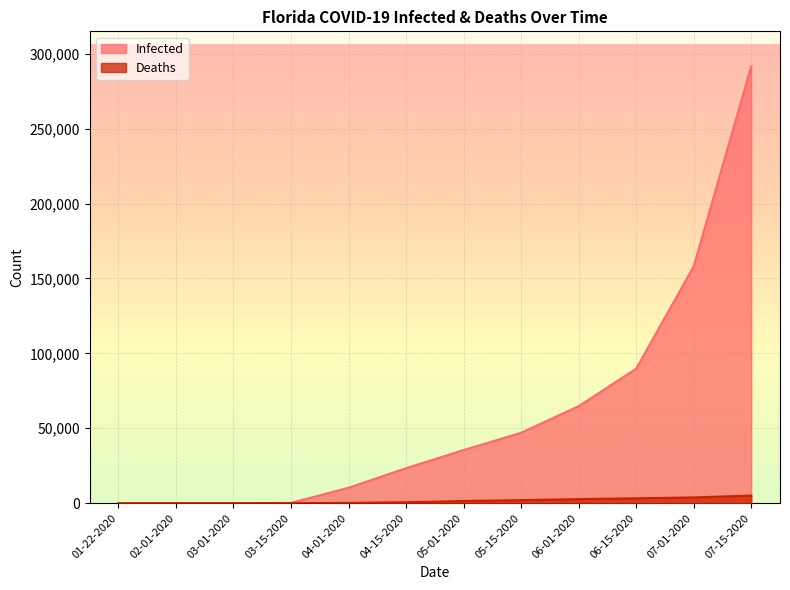

What is the difference between the highest and lowest values at 07-15-2020?

286557